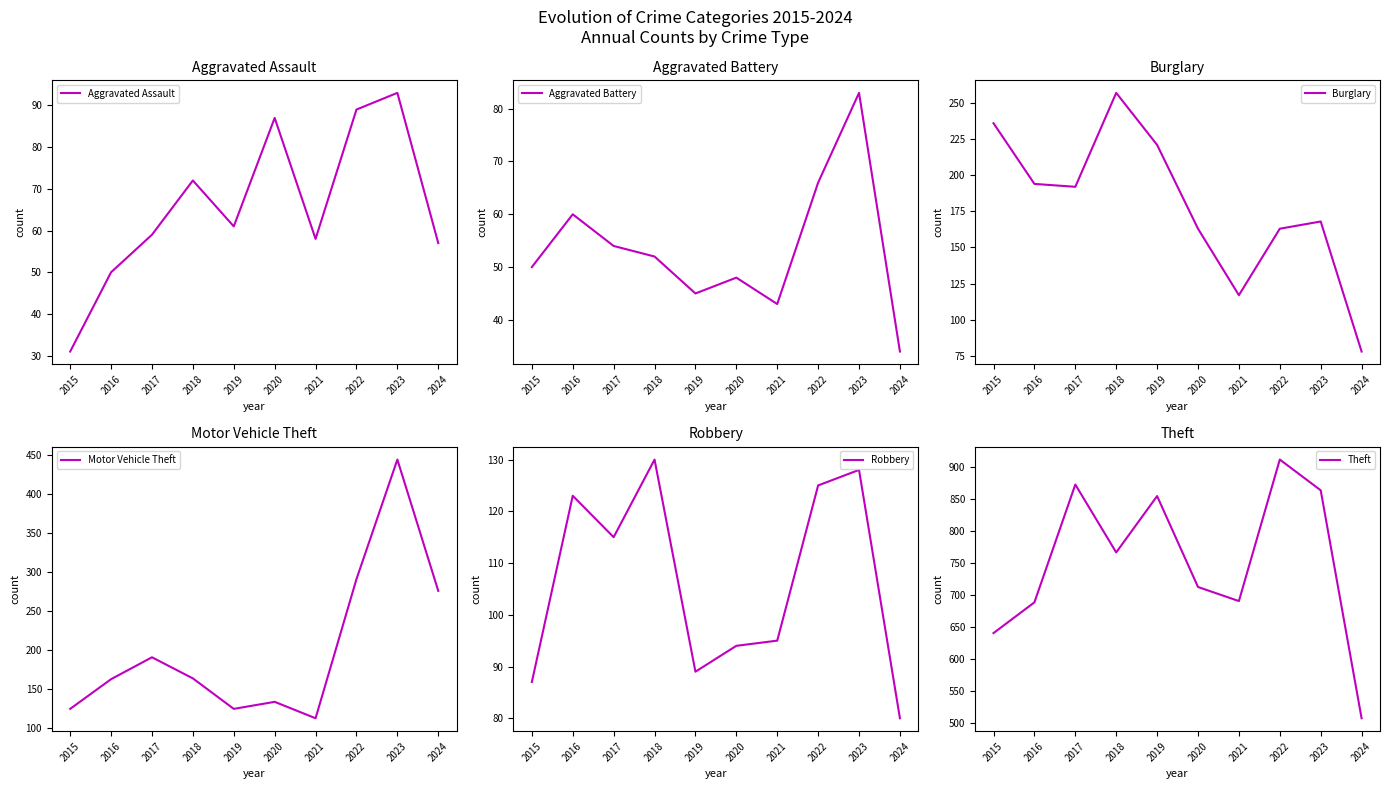

Rank the series at 2024 from highest to lowest value.

Theft, Motor Vehicle Theft, Robbery, Burglary, Aggravated Assault, Aggravated Battery